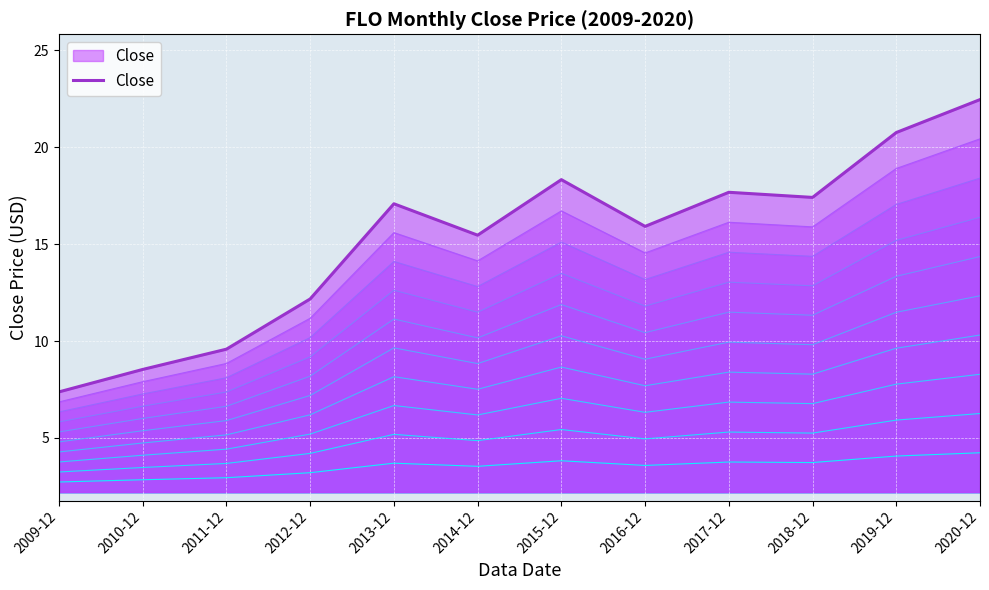

Approximately how many times larger is the value at 2019-12 compared to 2011-12?

2.2